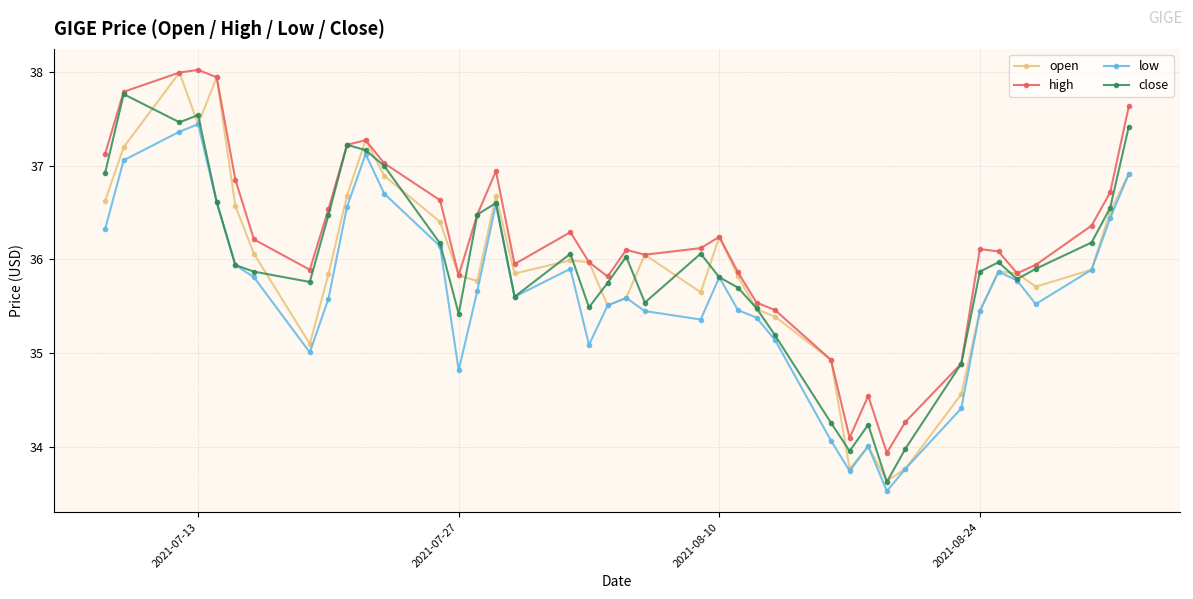

At how many categories does at least one series exceed 34?

39